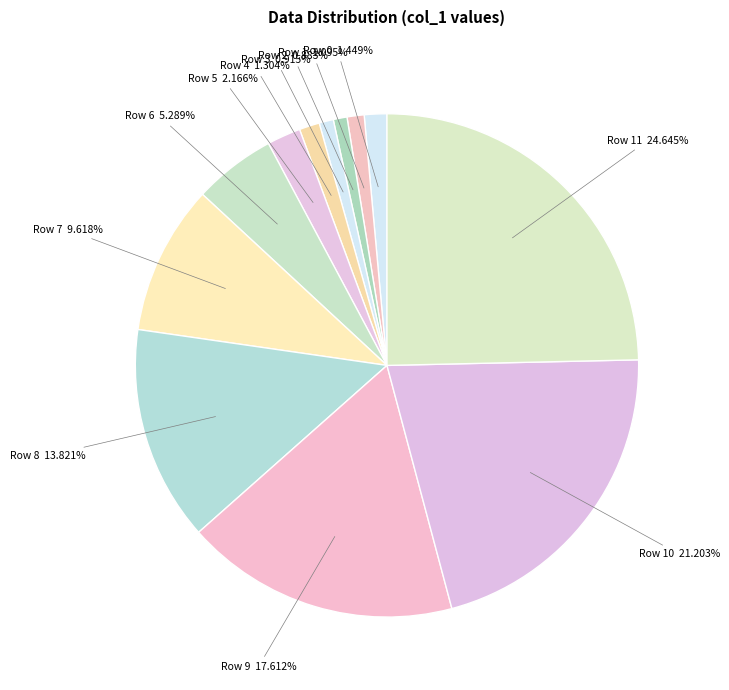

To the nearest percent, what is the combined percentage of Row 5 and Row 11?

27%